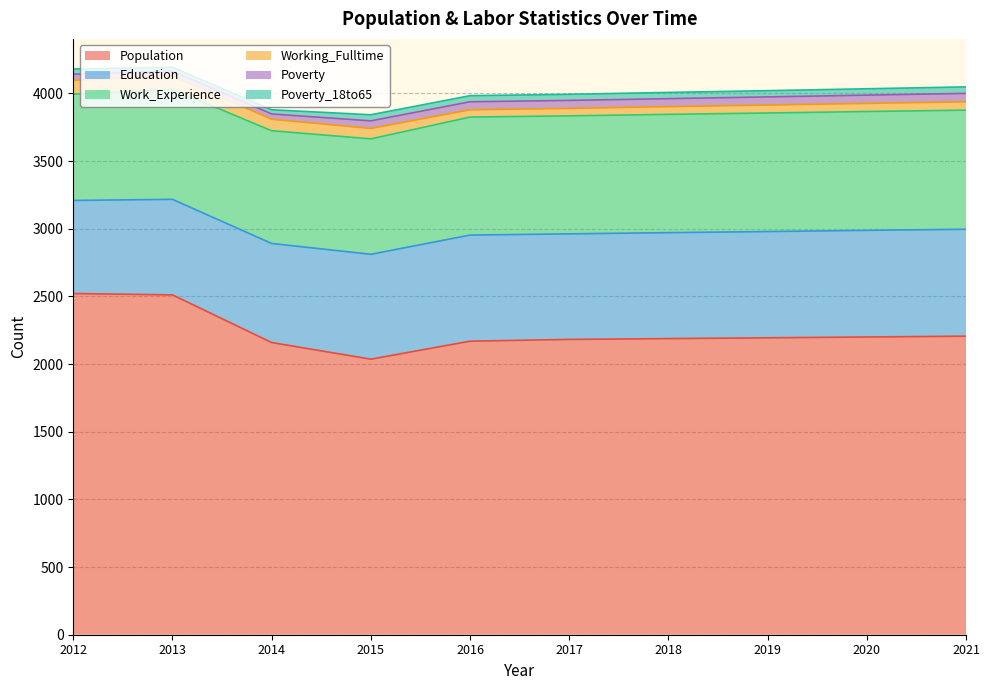

What is the value of the Poverty_18to65 point at the 6th from the left?

45